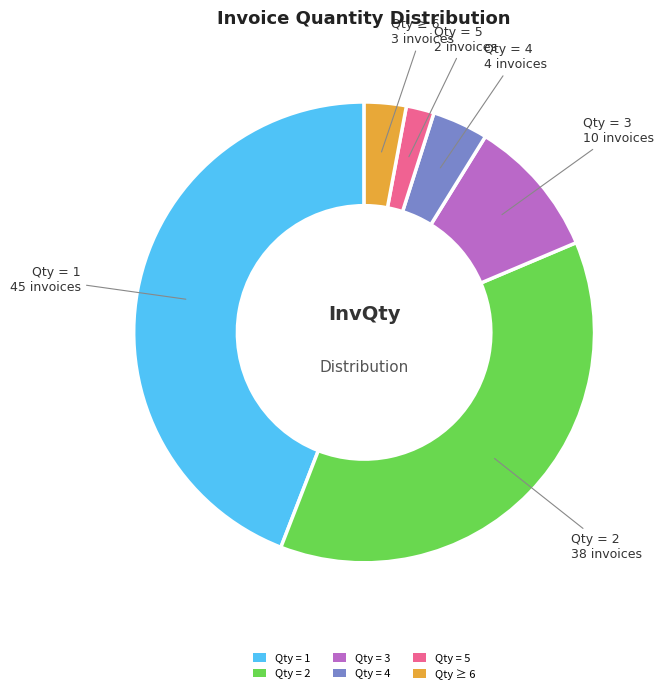

Does Qty = 4 represent more than half of the total?

No